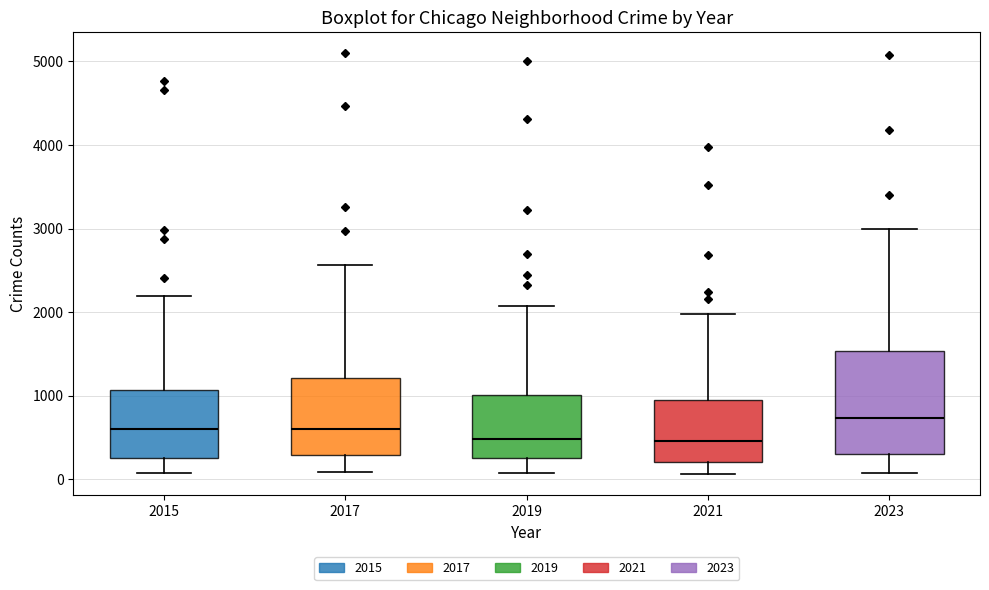

Reading left to right, transcribe this box plot: for each box, give where its median line is, the range the box spans, and where its two whiskers end, as read against the y-axis. The values are not printed on the chart, so give them approximately, as read against the axis.

2015: median 600, box 300 to 1100, whiskers 100 to 2200
2017: median 600, box 300 to 1200, whiskers 100 to 2600
2019: median 500, box 300 to 1000, whiskers 100 to 2100
2021: median 500, box 200 to 900, whiskers 100 to 2000
2023: median 700, box 300 to 1500, whiskers 100 to 3000